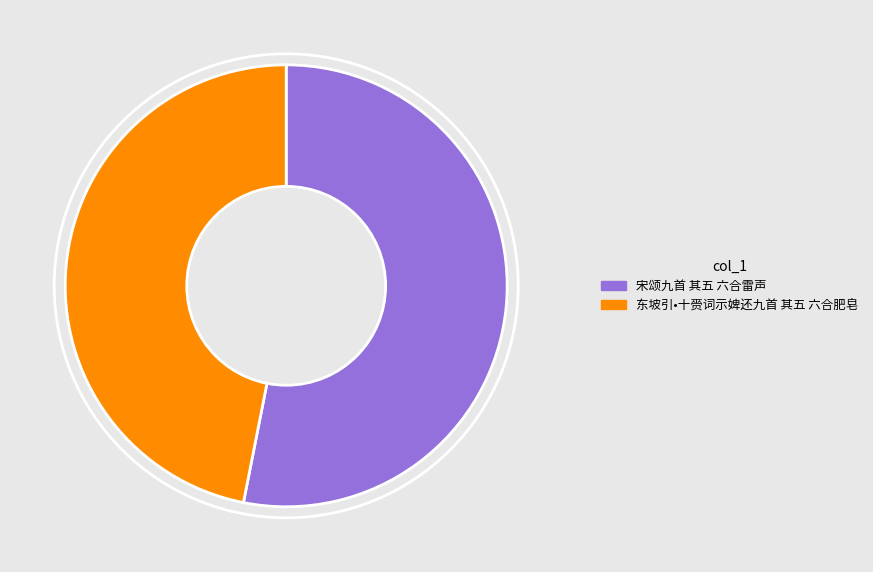

Which slice is the smallest?

东坡引•十赍词示婢还九首 其五 六合肥皂